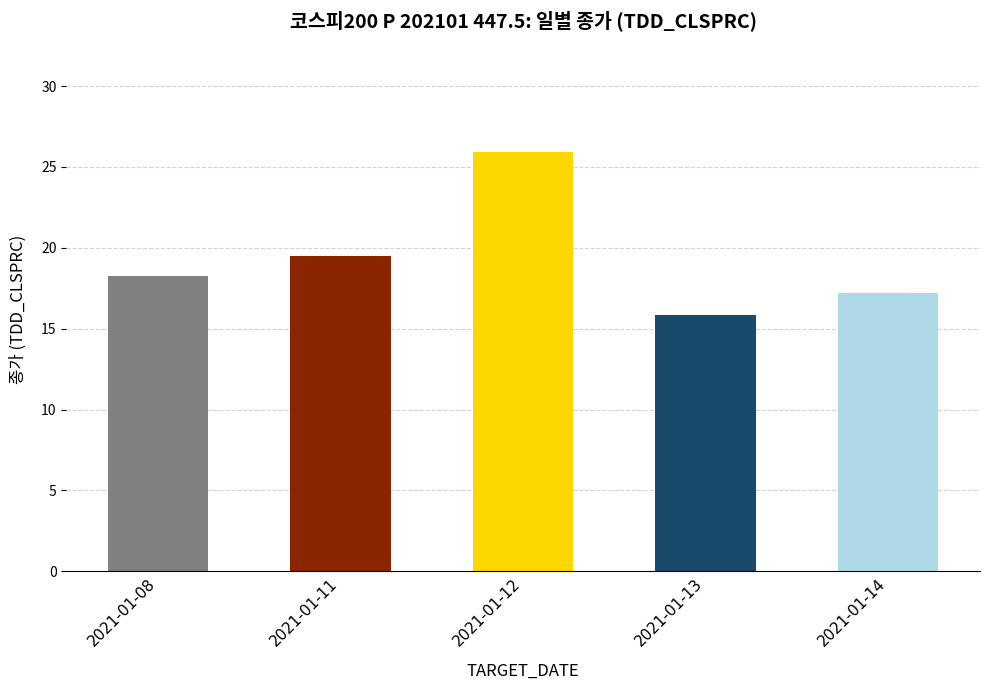

Is it true that the value at 2021-01-08 is 18.2?

True